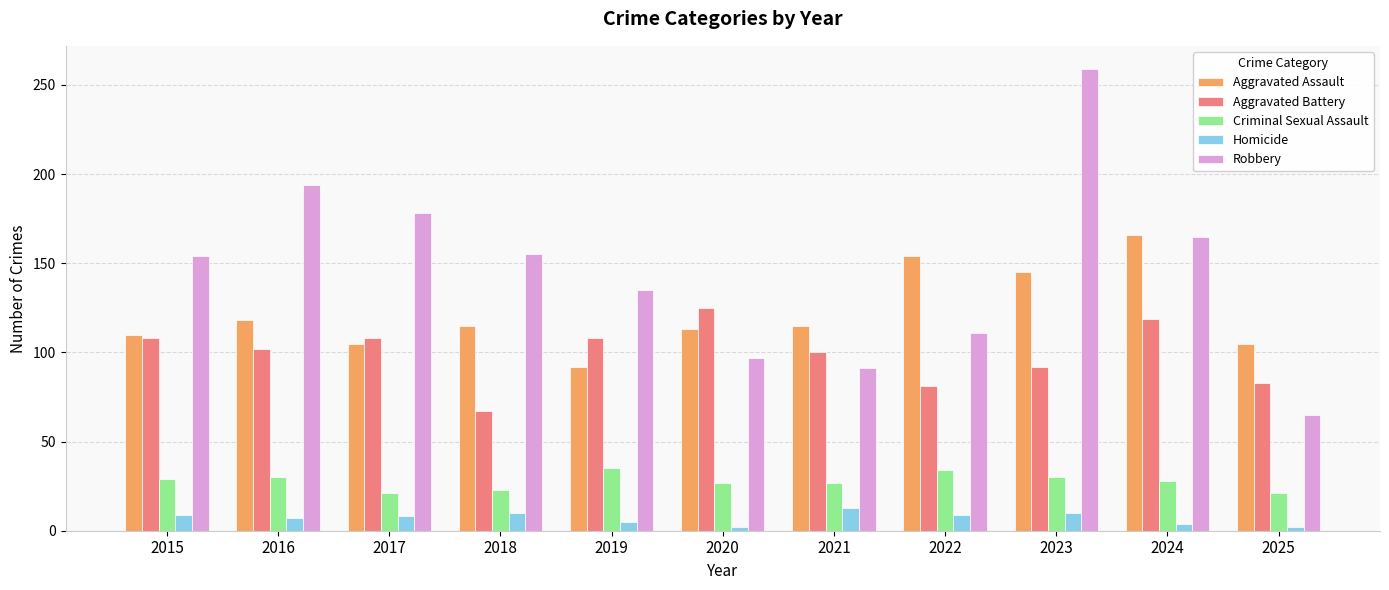

What is the sum of the Aggravated Assault values at 2025 and 2018?

220